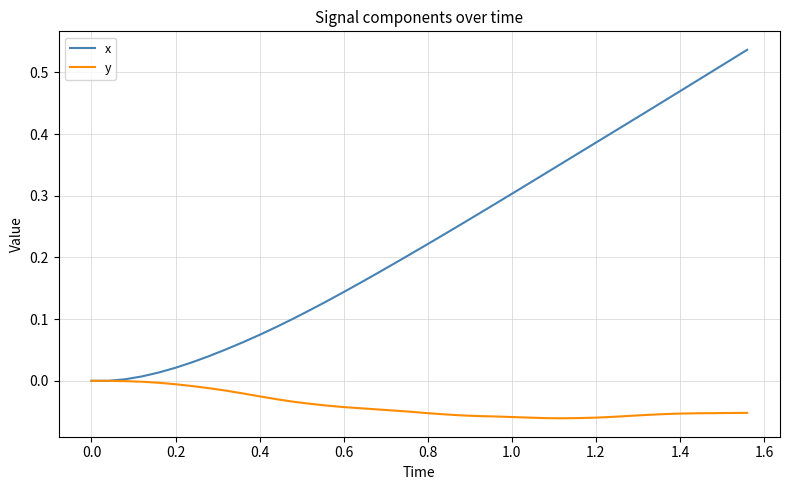

True or false: x has more than 1 points higher than both neighbors.

False